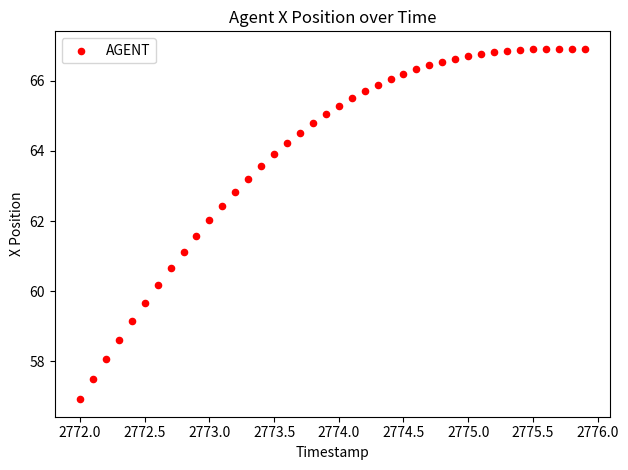

What is the range of Y values (max minus min)?

10.0